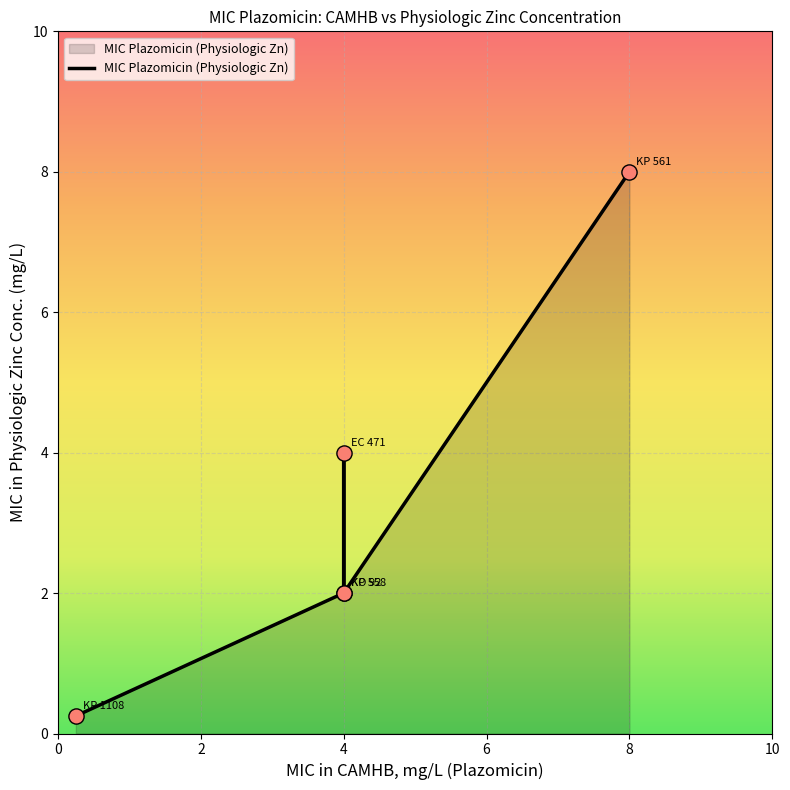

What is the change in value from 0.5 to 4?

+2.0